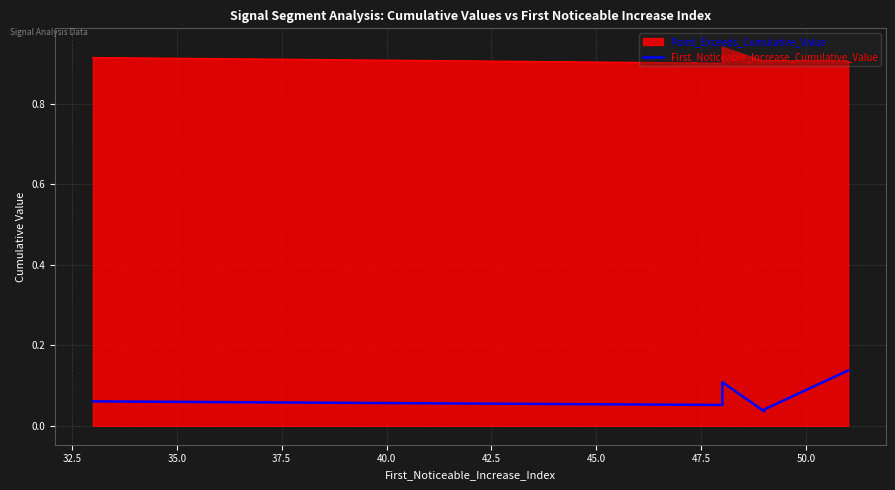

How many points are lower than both their immediate neighbors (excluding endpoints)?

2